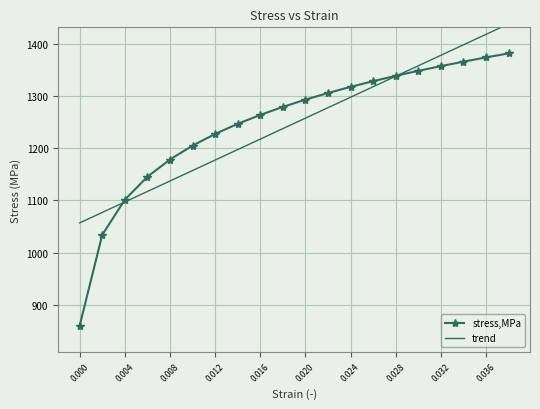

Is this an area chart (filled region under the line)?

No